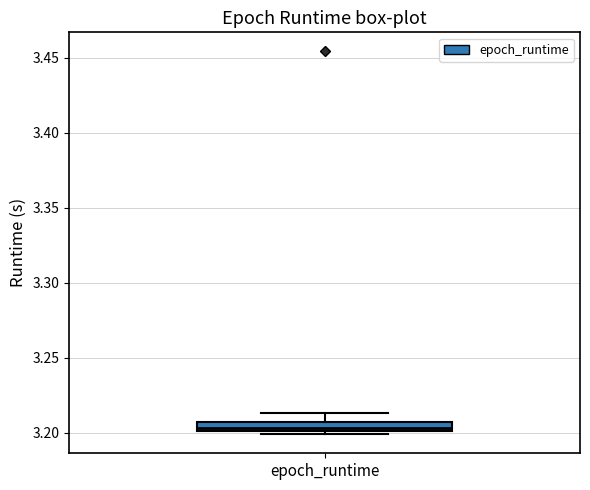

Where is the lower edge of the box for epoch_runtime on the y-axis? The values are not printed on the chart, so give them approximately, as read against the axis.

3.200